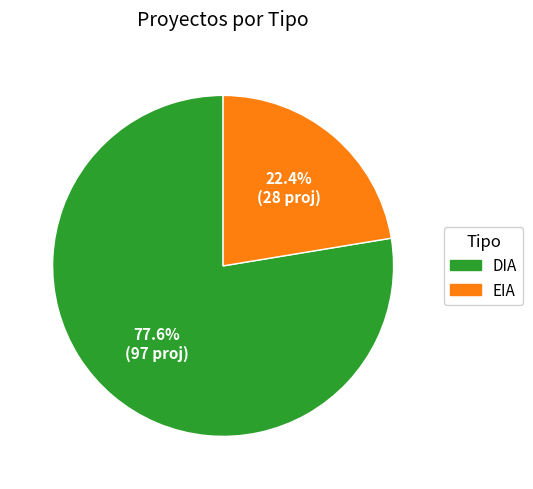

Rank the categories by value from lowest to highest.

EIA, DIA